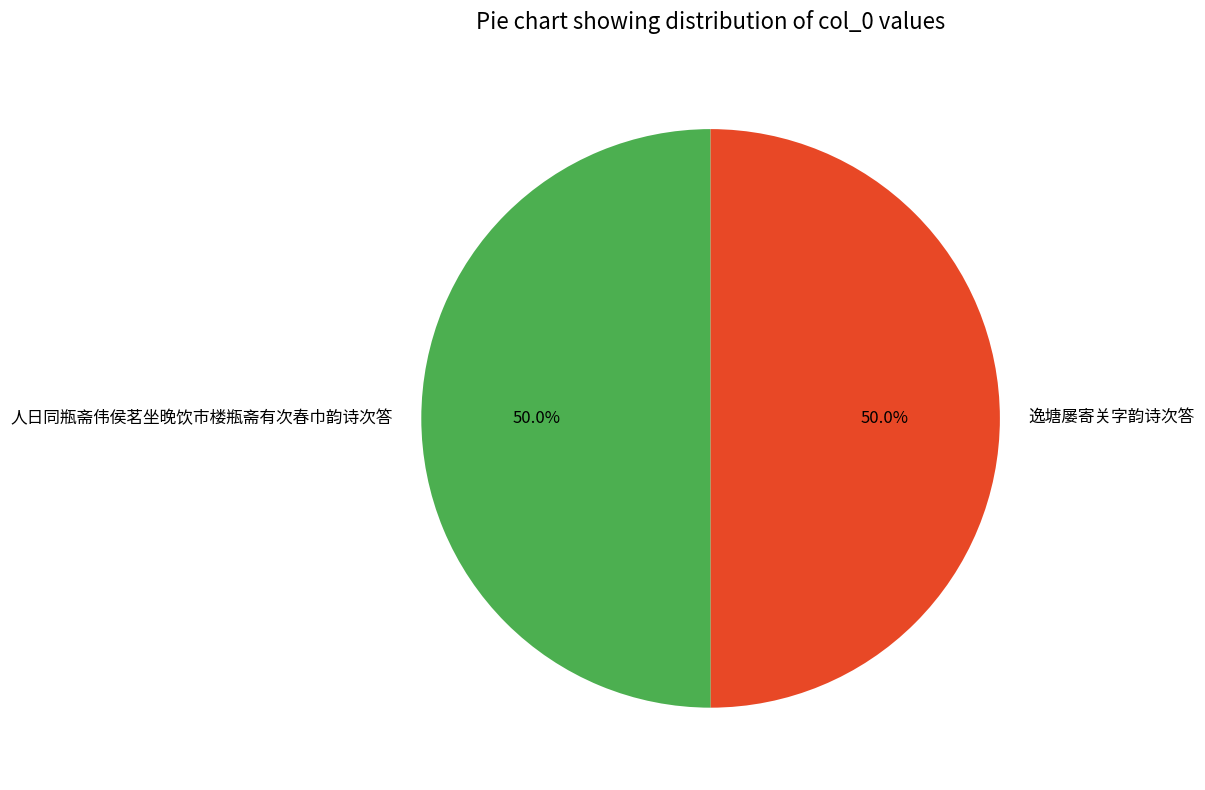

What is the ratio of the value at 逸塘屡寄关字韵诗次答 to the value at 人日同瓶斋伟侯茗坐晚饮市楼瓶斋有次春巾韵诗次答?

1.0